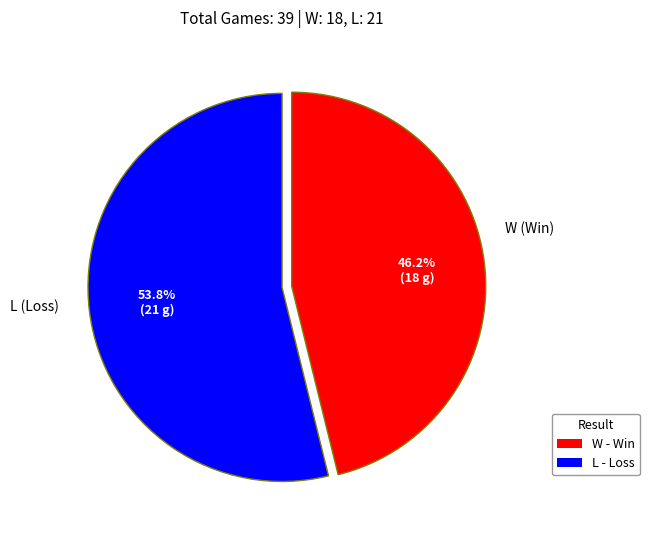

What portion of the pie excludes L?

46.2%